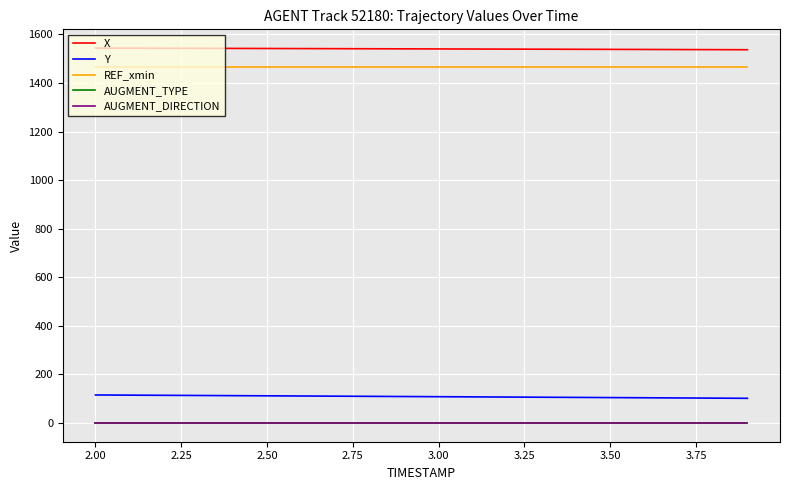

Which series has the largest total across all categories?

X